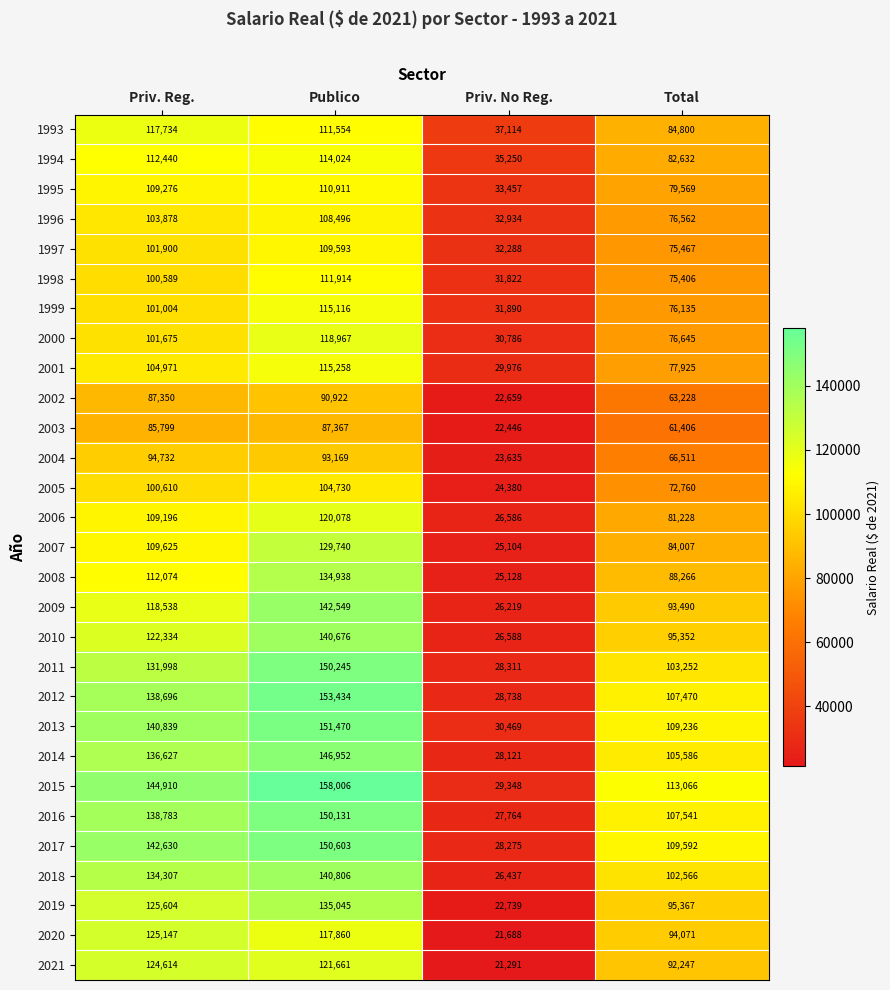

Where is 2003 nearest to the value 54906?

Total